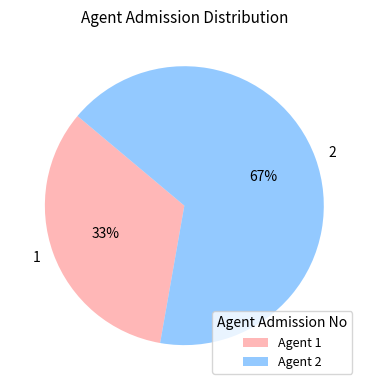

The 1 slice represents 33% of the pie. True or false?

True